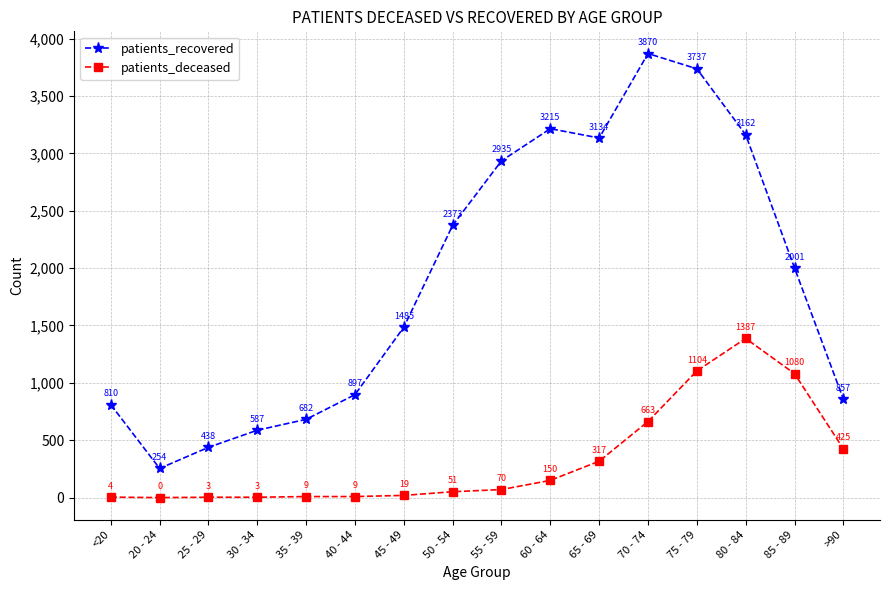

Reading left to right, extract all data points from this chart.

patients_recovered: 810	254	438	587	682	897	1485	2373	2935	3215	3134	3870	3737	3162	2001	857
patients_deceased: 4	0	3	3	9	9	19	51	70	150	317	663	1104	1387	1080	425